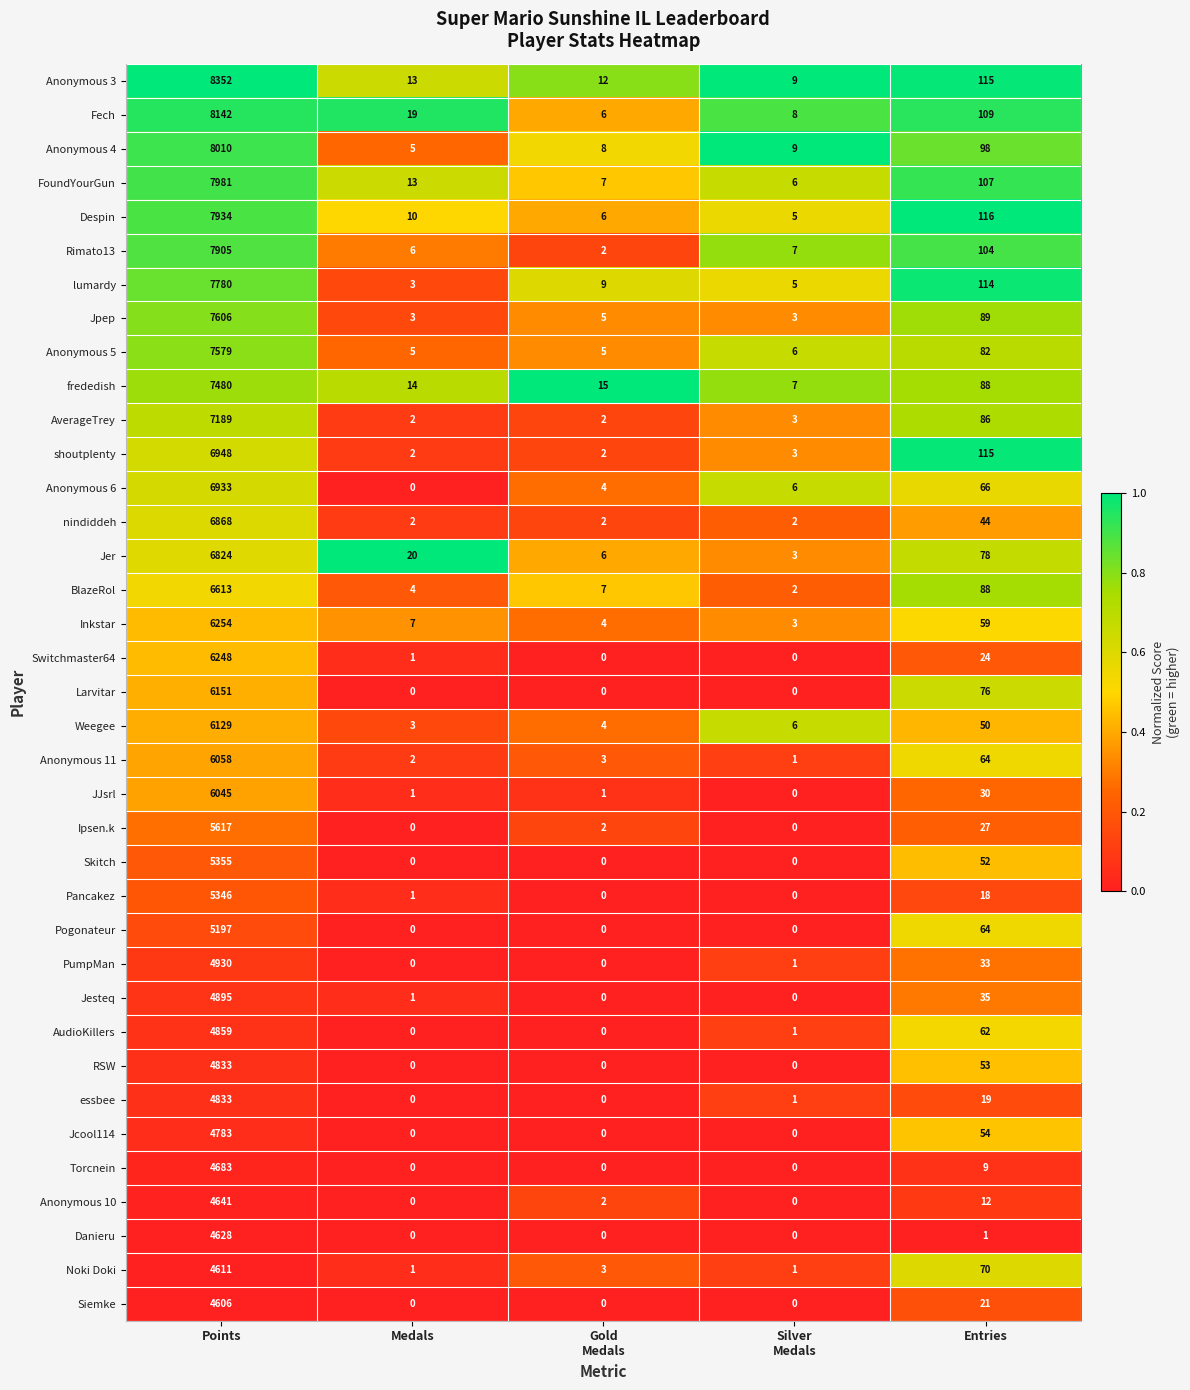

What is the greatest value displayed?

8352